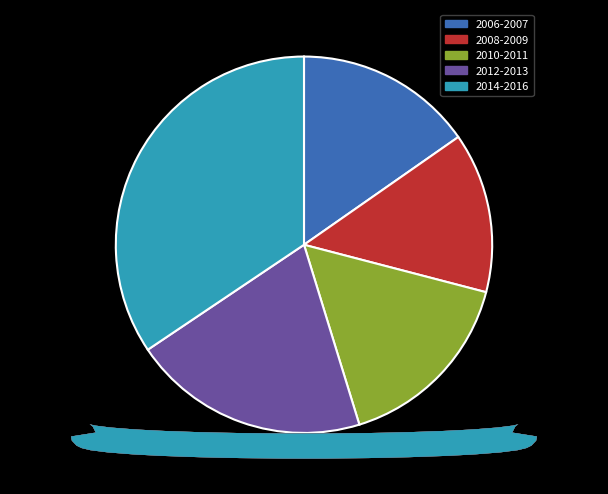

Combined, do 2012-2013 and 2008-2009 account for over 50%?

No